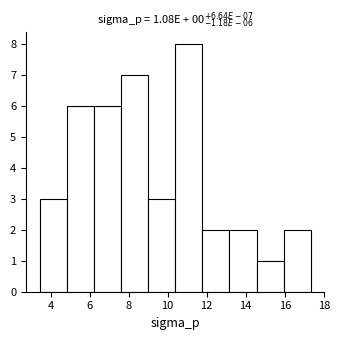

Which range on the x-axis has the tallest bar?

10.4 to 11.8